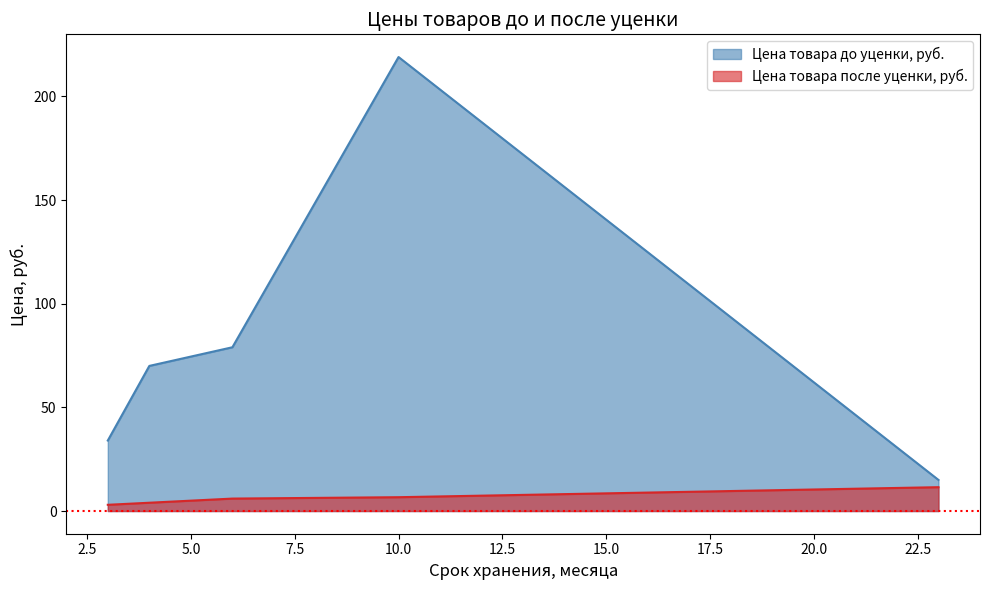

Does the chart have visible grid lines?

No